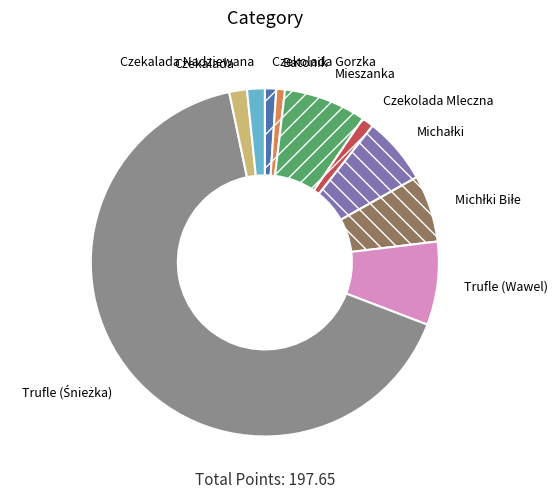

True or false: Batonik accounts for 13% of the total.

False